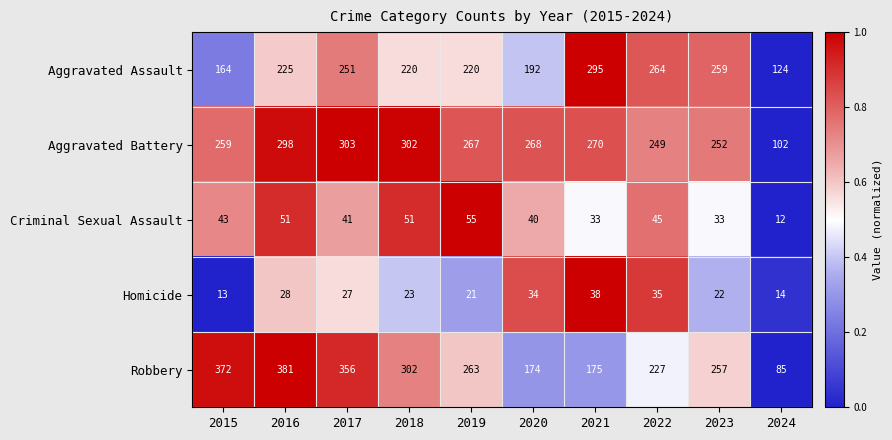

At which label does Aggravated Battery first exceed 268?

2016